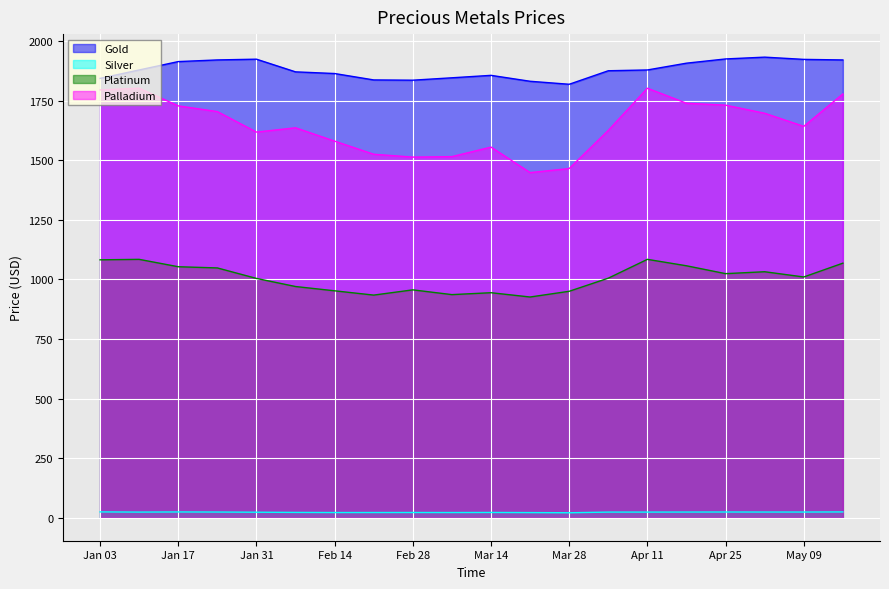

How many values in the Silver series are below 23?

9